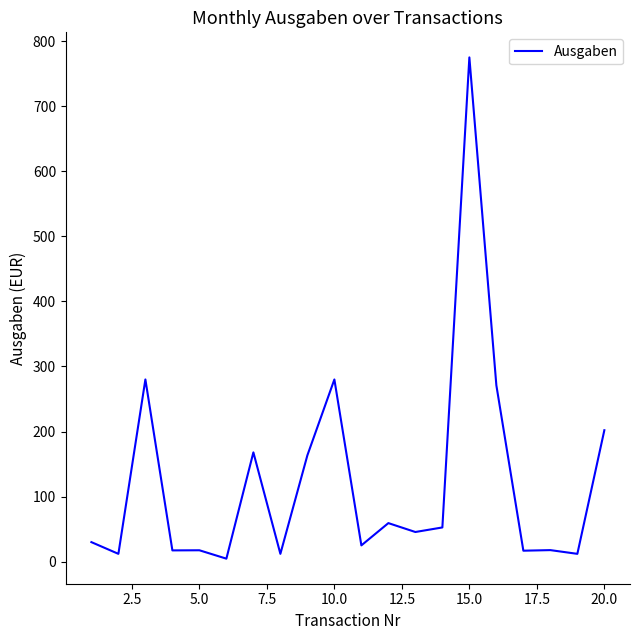

What is the difference between the maximum and minimum values?

770.4